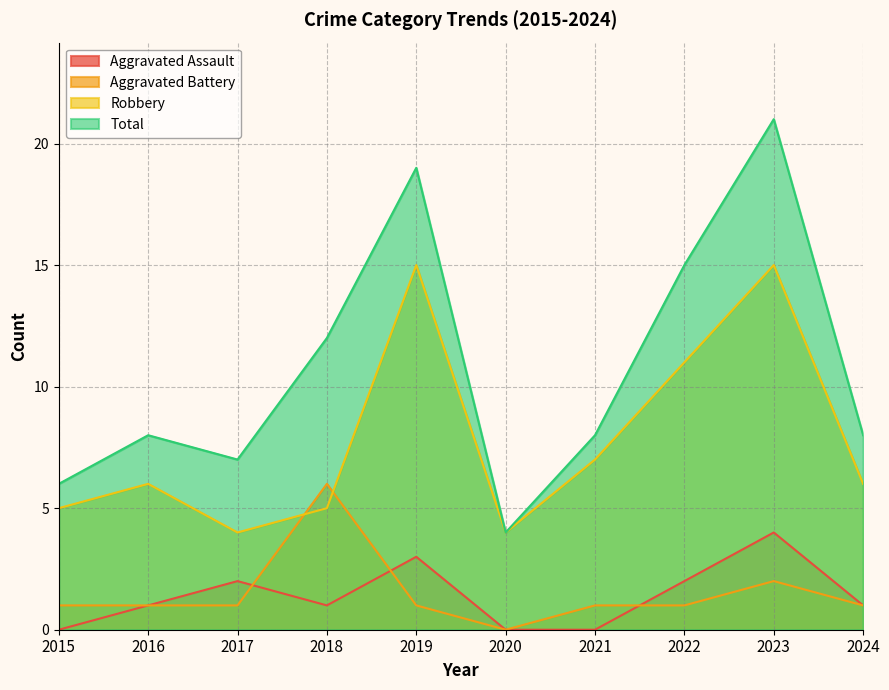

Reading right to left, list all the values displayed in this chart.

Aggravated Assault: 1	4	2	0	0	3	1	2	1	0
Aggravated Battery: 1	2	1	1	0	1	6	1	1	1
Robbery: 6	15	11	7	4	15	5	4	6	5
Total: 8	21	15	8	4	19	12	7	8	6